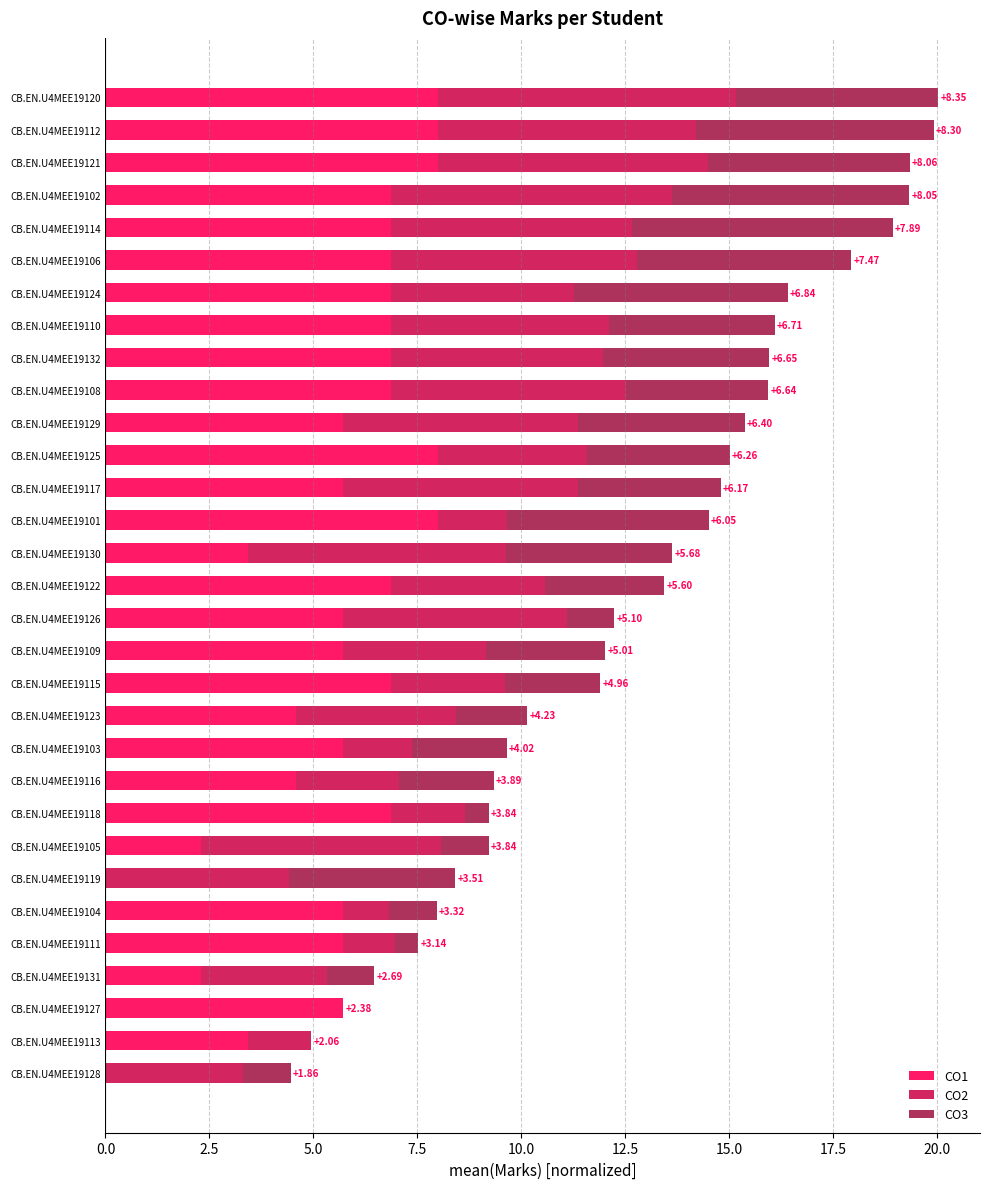

How many series are shown in this chart?

3